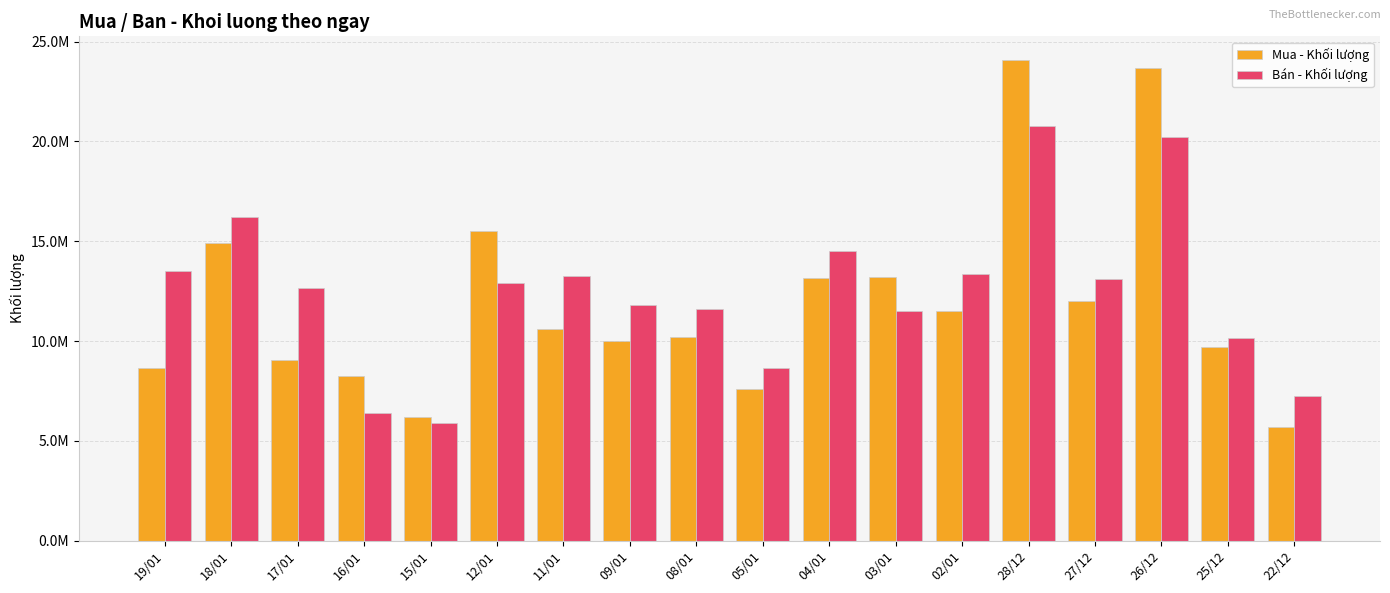

What are all the series names shown in the legend?

Mua - Khối lượng, Bán - Khối lượng